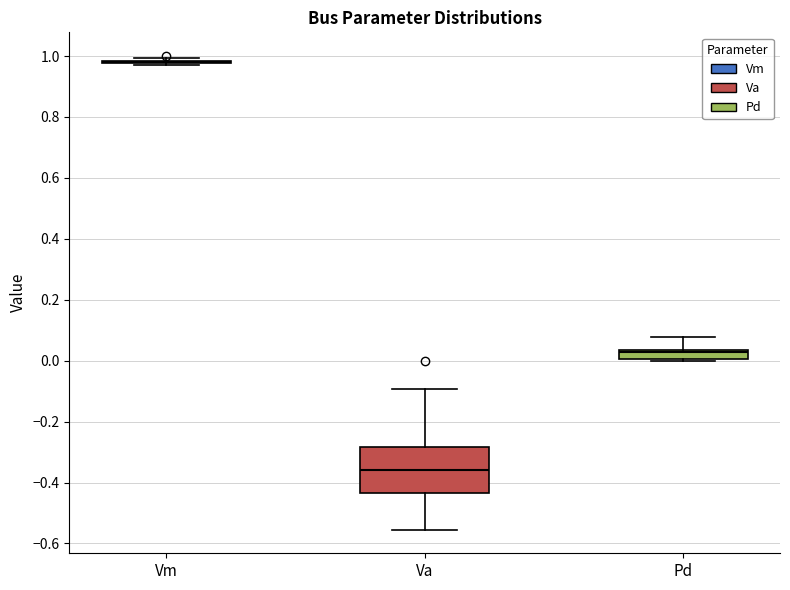

Reading left to right, read every box against the y-axis: the position of its median line, the range the box covers, and the ends of its whiskers. The values are not printed on the chart, so give them approximately, as read against the axis.

Vm: box collapsed to a line at 0.98, whiskers 0.98 to 1.00
Va: median -0.36, box -0.44 to -0.28, whiskers -0.56 to -0.10
Pd: median 0.02, box 0.00 to 0.04, whiskers 0.00 to 0.08